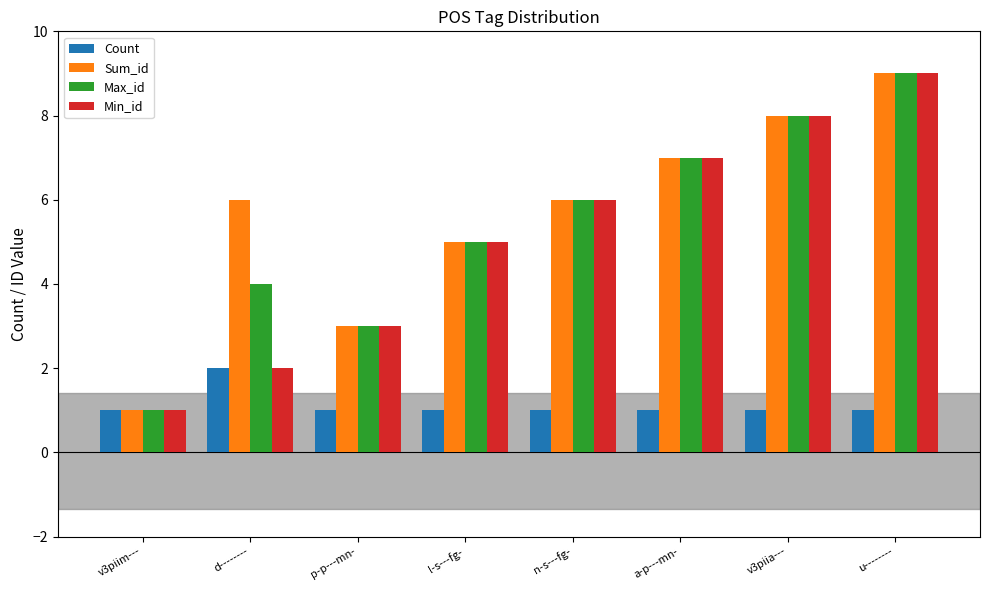

Count the Sum_id values in the range 5 to 8.

5